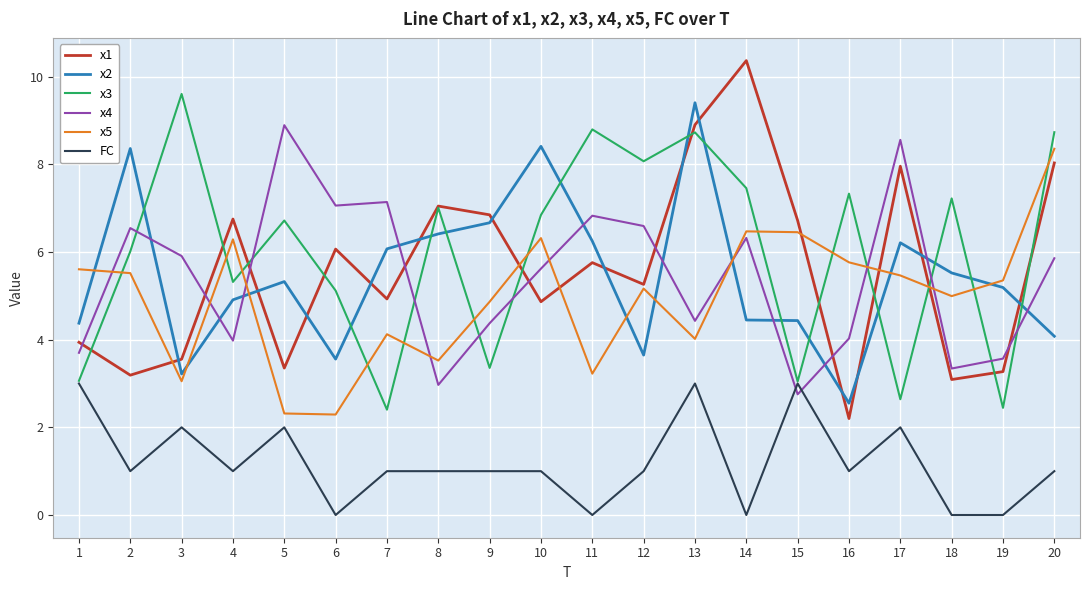

Rank the series by their maximum value, from lowest to highest.

FC, x5, x4, x2, x3, x1